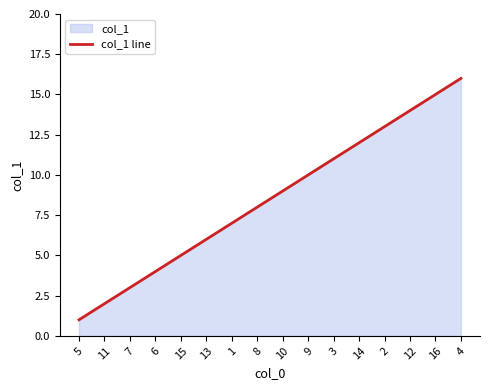

The chart shows a value of 25 at 12. True or false?

False